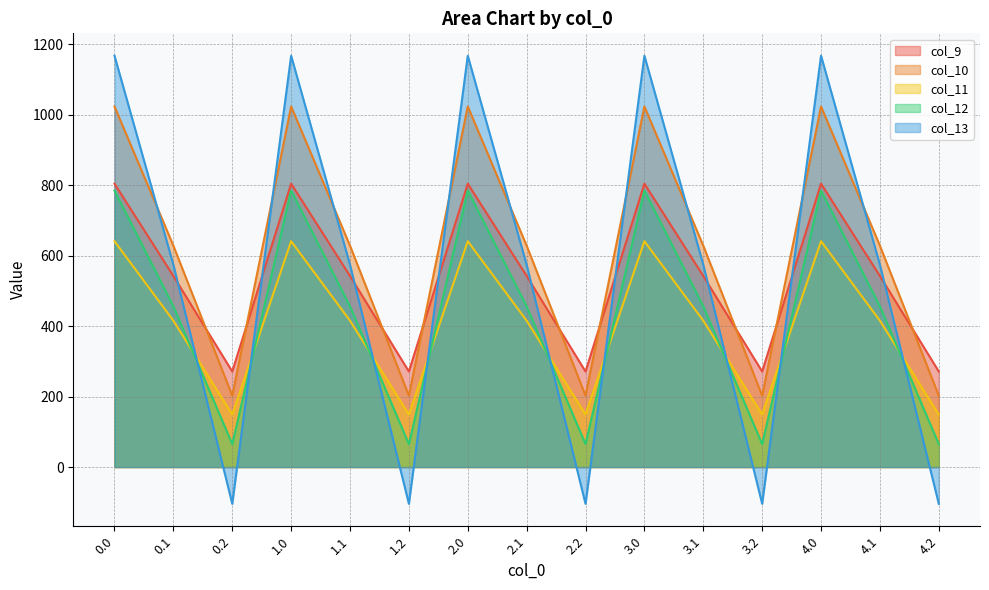

Which has a higher value, 0.2 or 2.0?

2.0